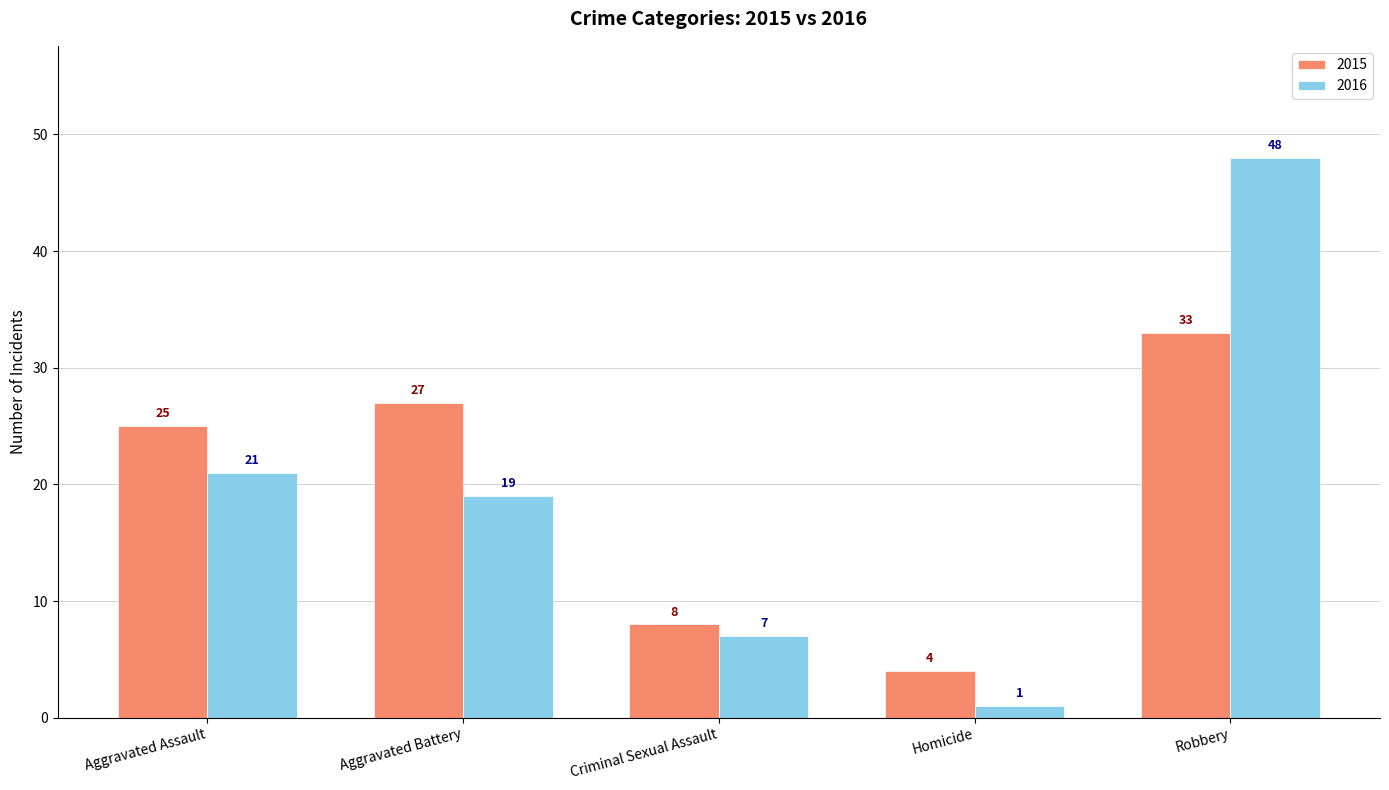

What is the sum of the 2016 values at Criminal Sexual Assault and Homicide?

8